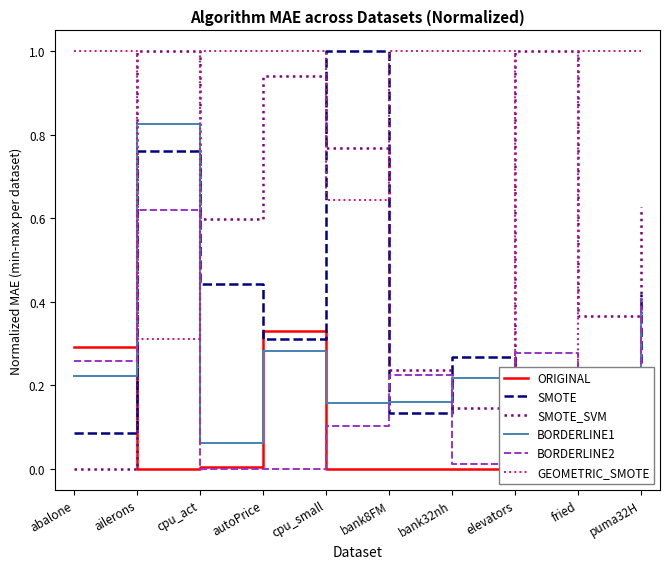

The value of BORDERLINE2 at cpu_act is -0.2. True or false?

False